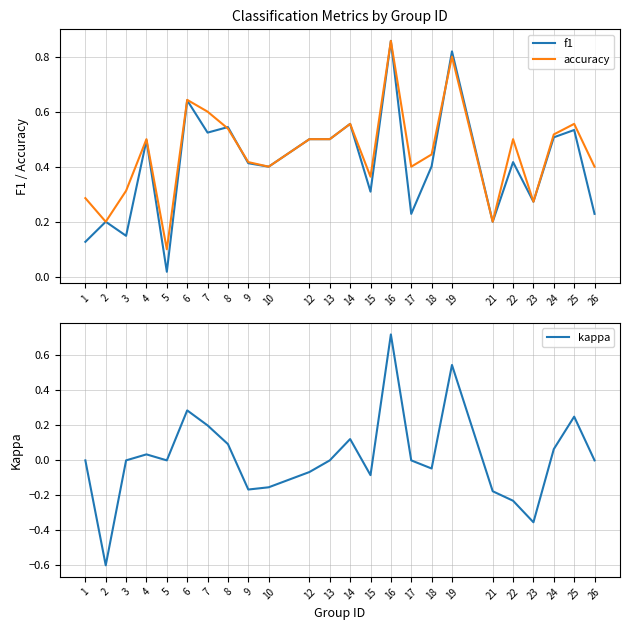

What is the difference between the second highest and second lowest values in the kappa series?

0.9